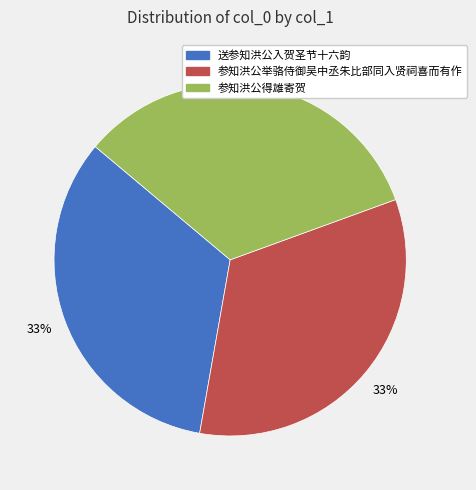

Count the number of slices in the pie.

3